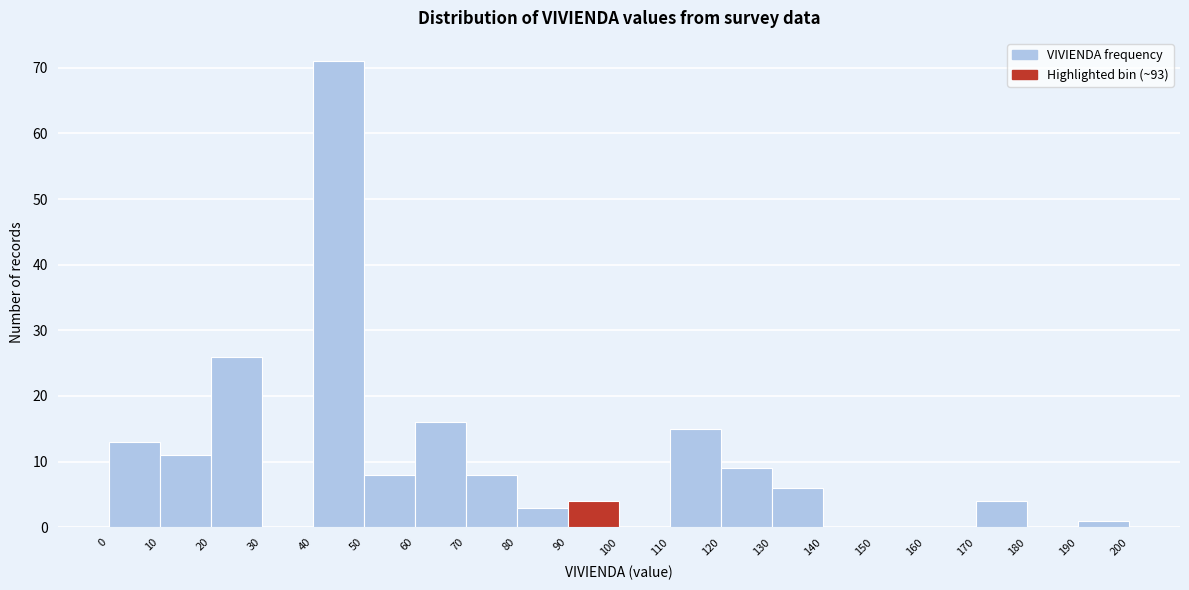

Reading left to right, list every bar in this chart as the range it spans on the x-axis followed by its height. The values are not printed on the chart, so give them approximately, as read against the axis.

0 to 10: 13
10 to 20: 11
20 to 30: 26
30 to 40: 0
40 to 50: 71
50 to 60: 8
60 to 70: 16
70 to 80: 8
80 to 90: 3
90 to 100: 4
100 to 110: 0
110 to 120: 15
120 to 130: 9
130 to 140: 6
140 to 150: 0
150 to 160: 0
160 to 170: 0
170 to 180: 4
180 to 190: 0
190 to 200: 1